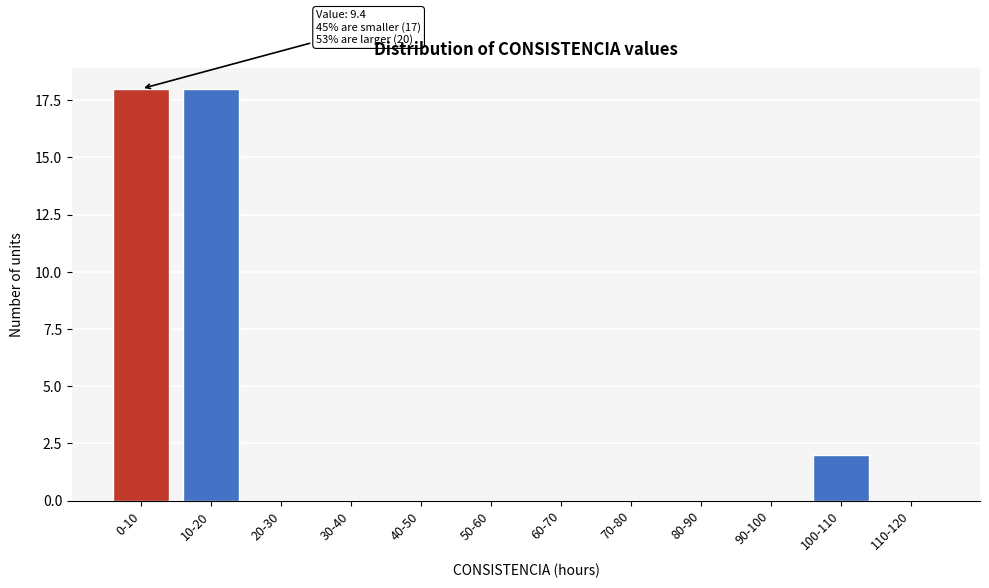

Reading left to right, list all the values displayed in this chart.

0-10=18	10-20=18	20-30=0	30-40=0	40-50=0	50-60=0	60-70=0	70-80=0	80-90=0	90-100=0	100-110=2	110-120=0